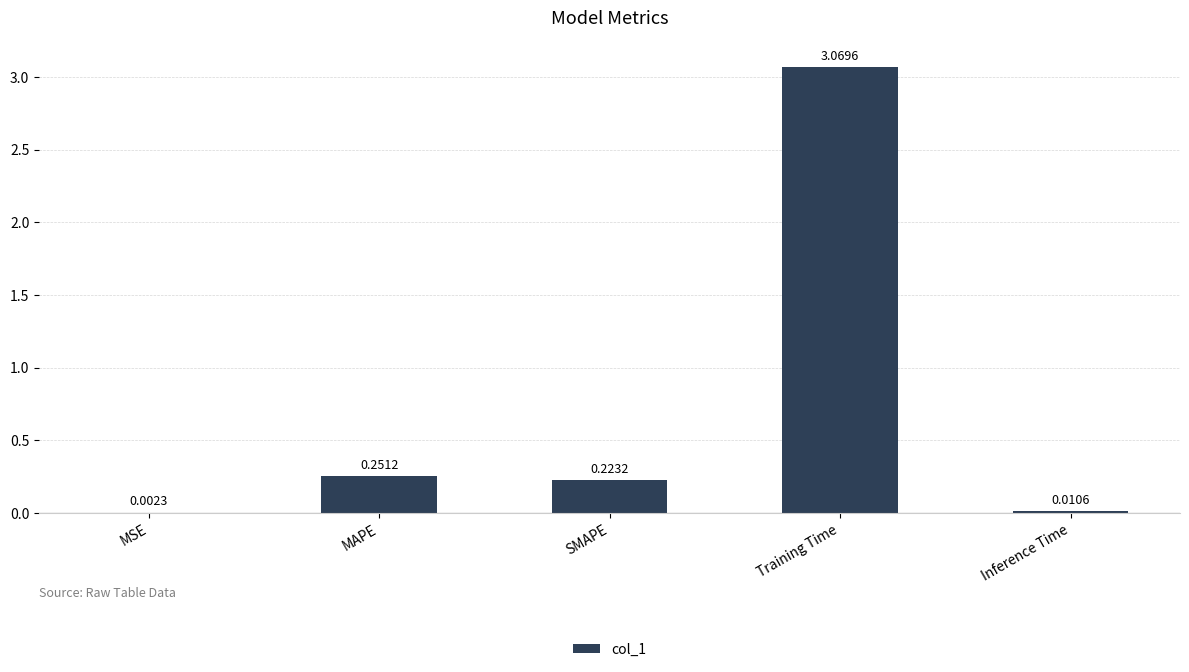

Which has a higher value, MSE or Inference Time?

Inference Time